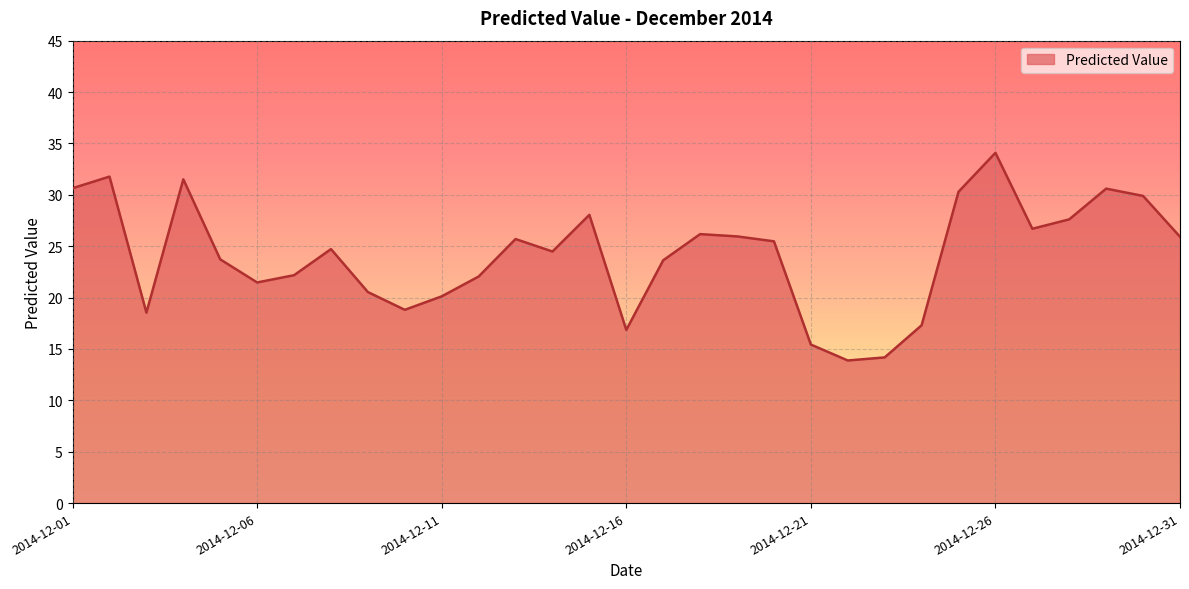

What is the difference between the maximum and minimum values?

20.2